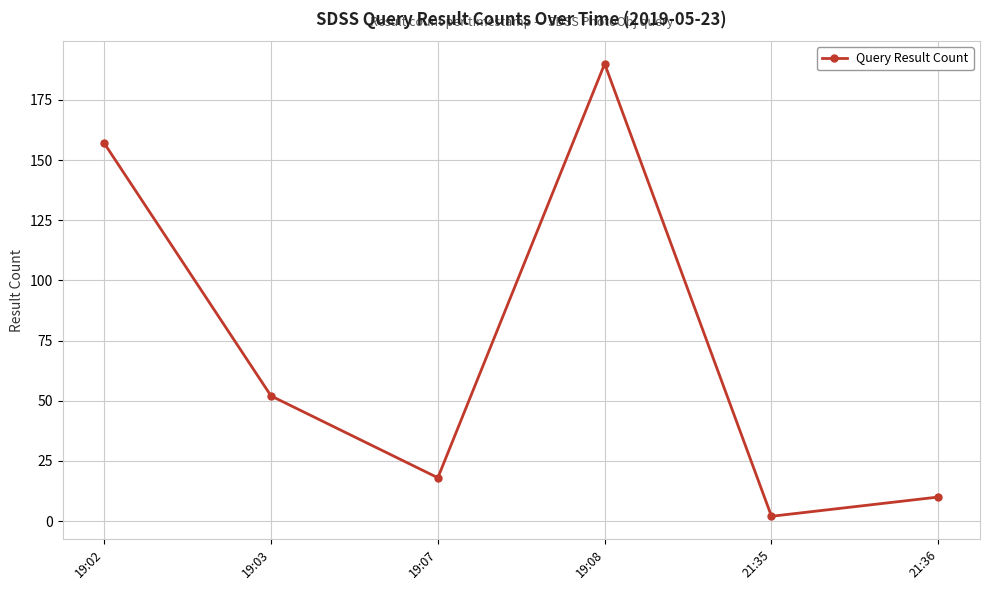

What position from the left is 21:36?

6